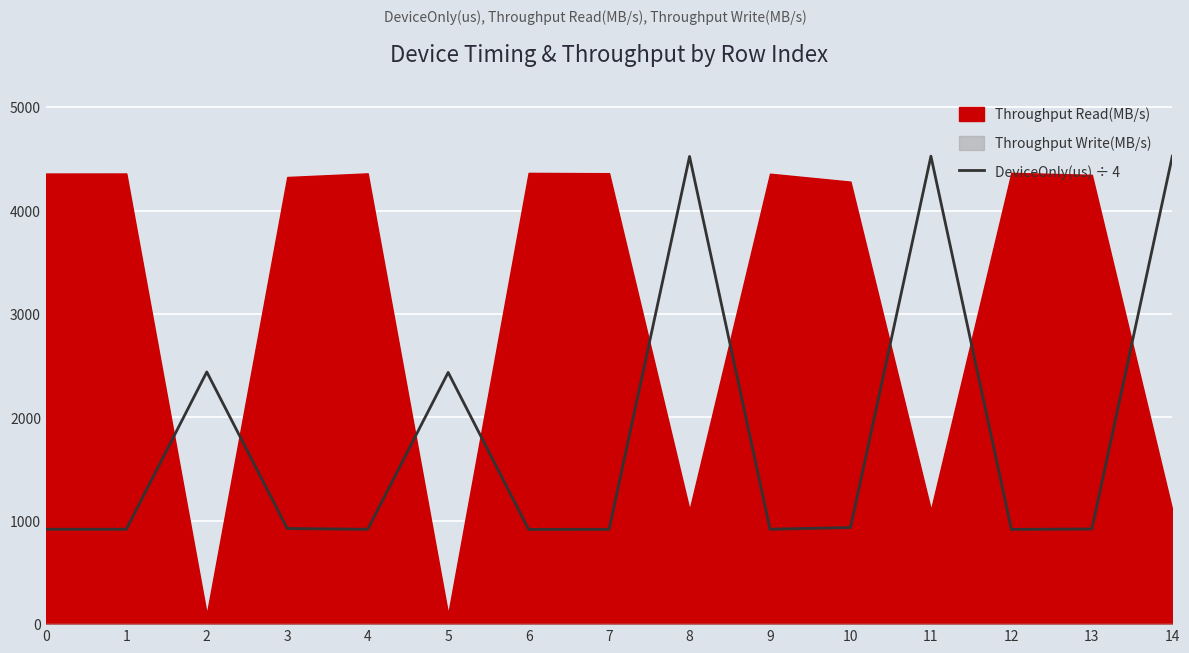

Approximately how many times larger is the value at 5 compared to 7?

2.7